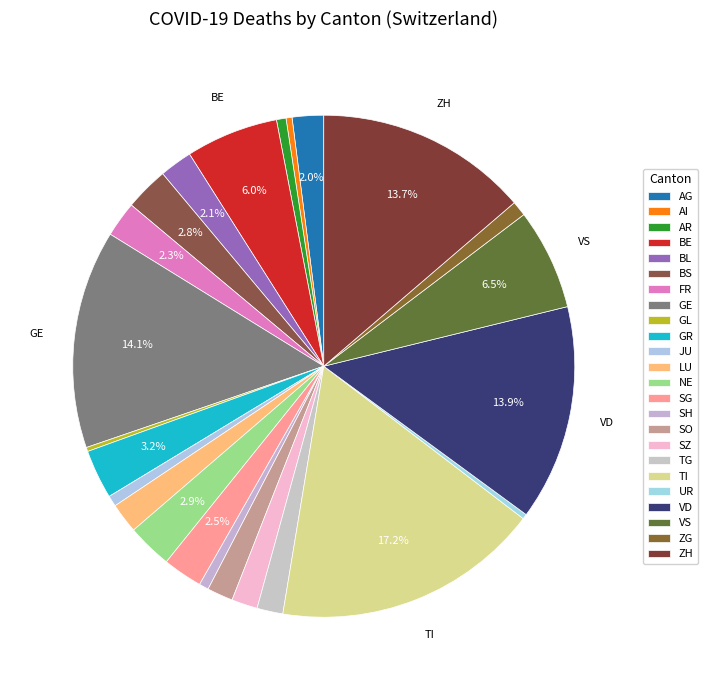

To the nearest percent, what portion does SO represent?

2%